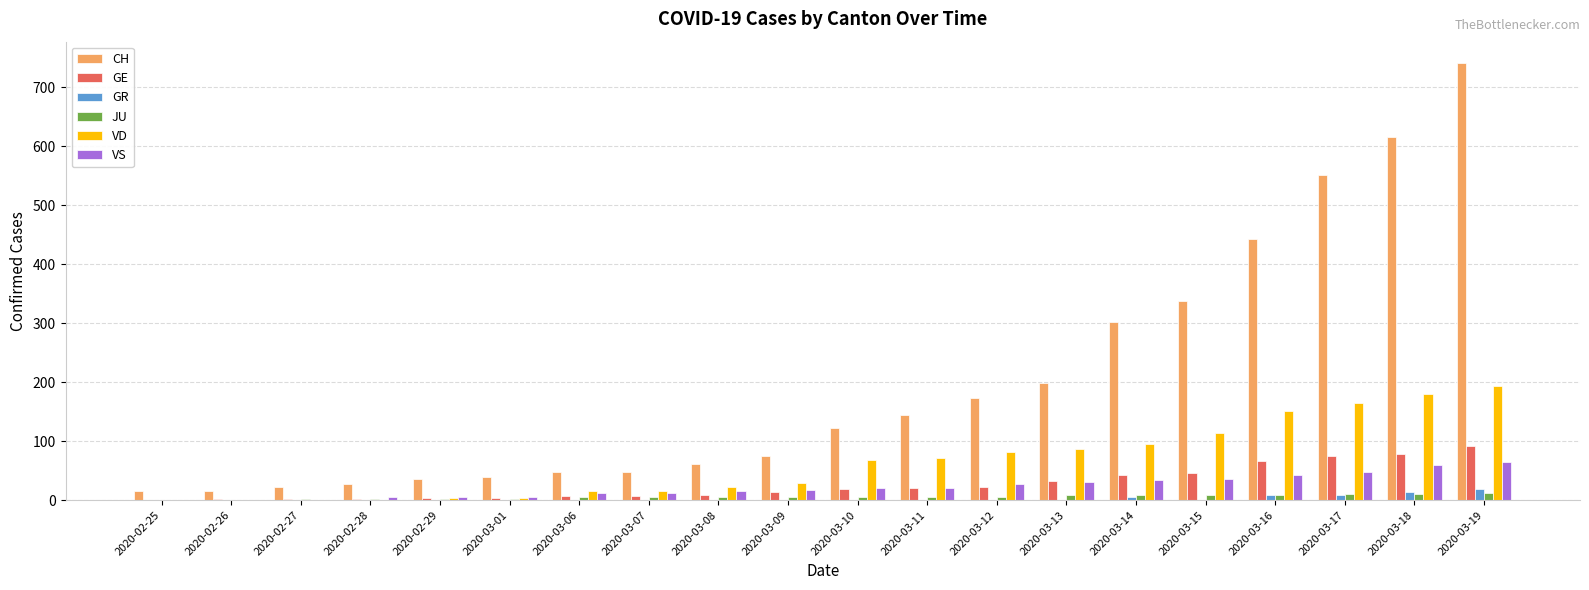

The VD series shows 42 at 2020-03-19. True or false?

False